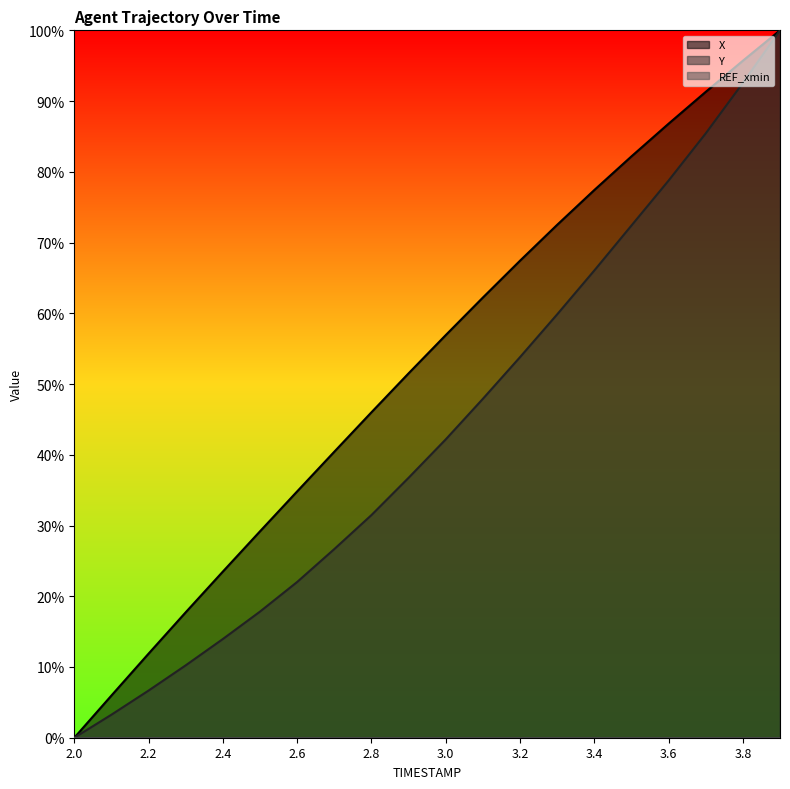

Rank the series by their average value, from lowest to highest.

Y, X